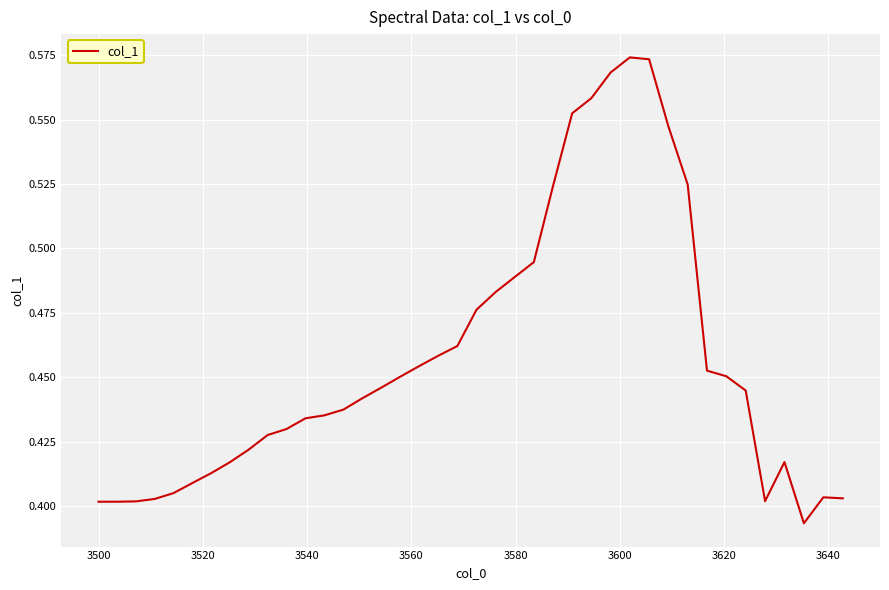

True or false: there are more than 0 points higher than both neighbors.

True